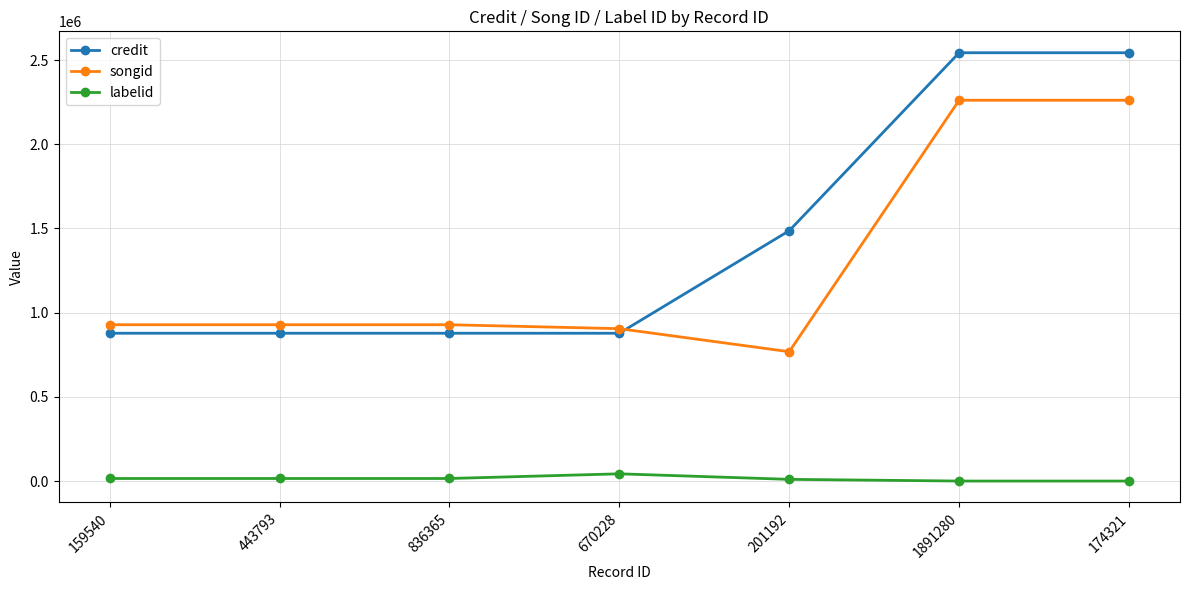

What are all the series names shown in the legend?

credit, songid, labelid